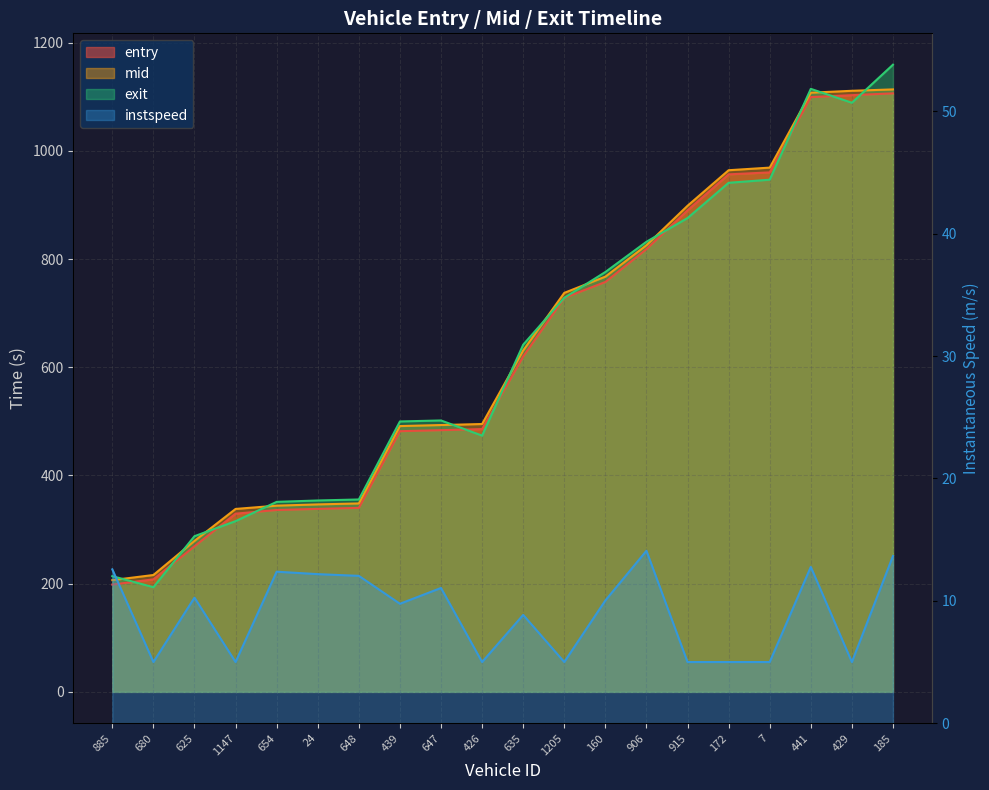

What is the maximum value shown in the chart?

1159.3